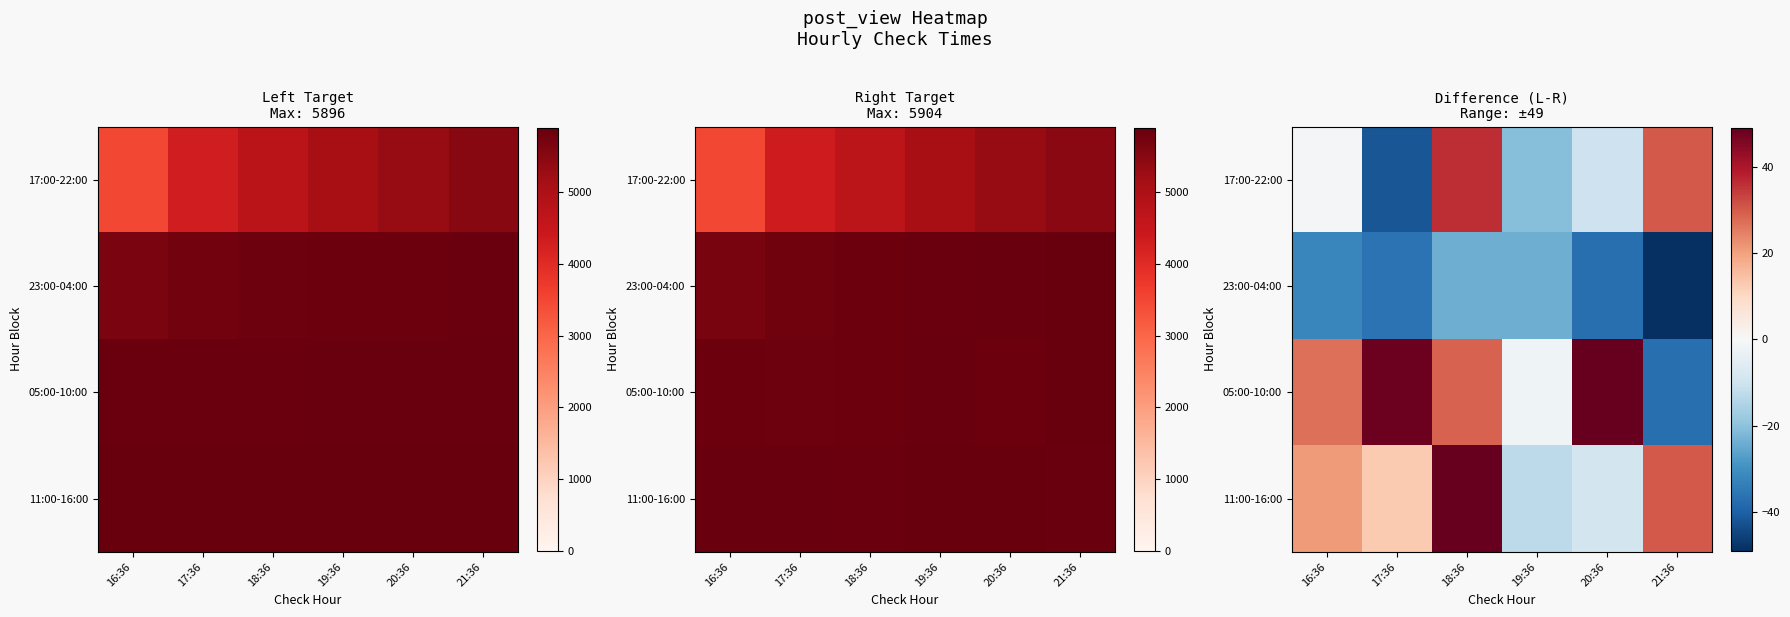

What is the smallest value displayed?

-49